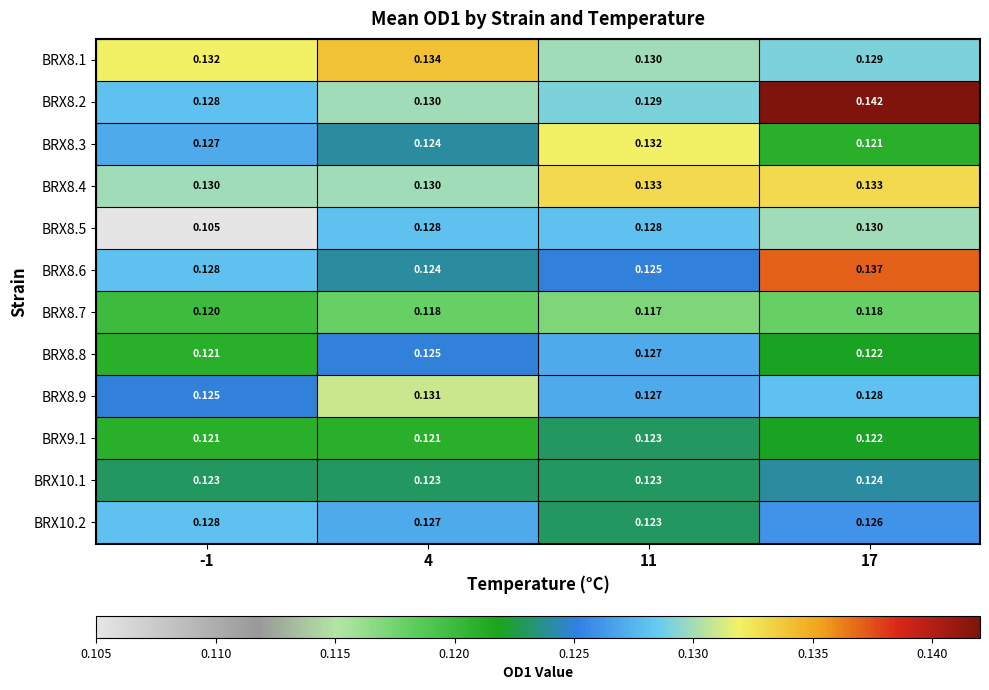

At how many categories does at least one series exceed 0?

4